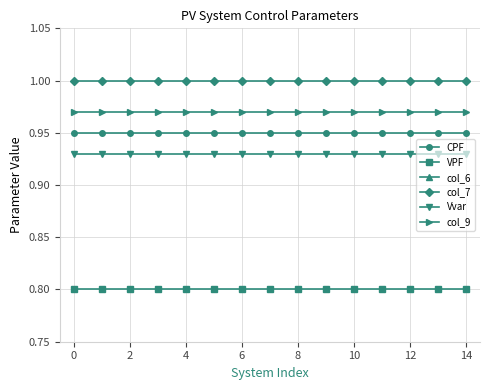

What is the maximum value for Vvar?

0.9